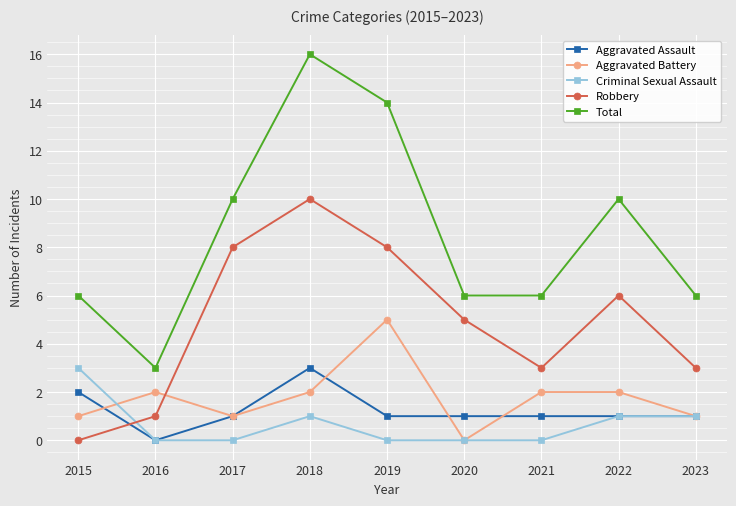

At 2018, list the series in order from smallest to largest.

Criminal Sexual Assault, Aggravated Battery, Aggravated Assault, Robbery, Total